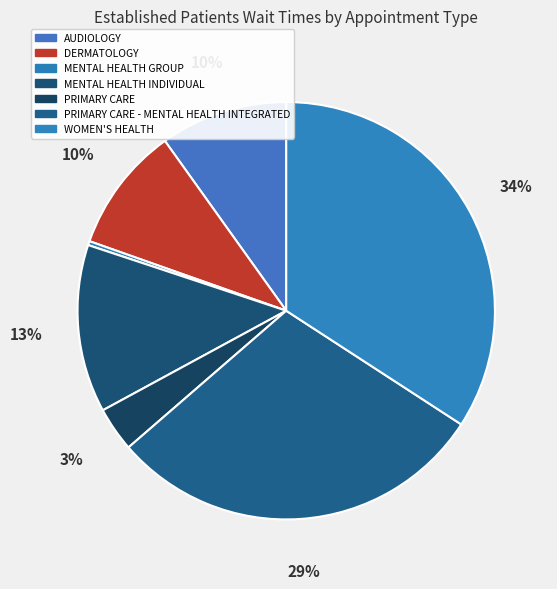

Is there any slice that represents more than half of the pie?

No